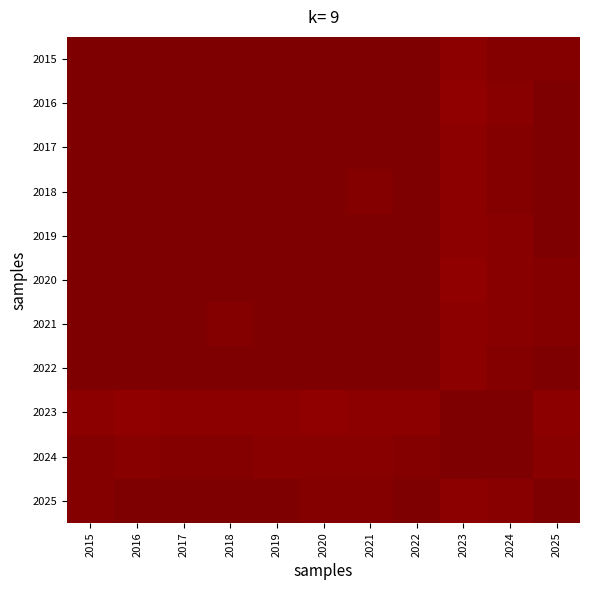

At 2018, list the series in order from smallest to largest.

2023, 2024, 2021, 2020, 2025, 2015, 2016, 2017, 2019, 2022, 2018